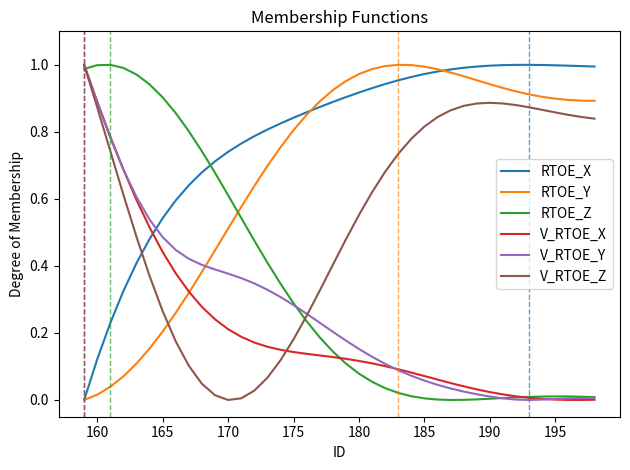

True or false: RTOE_X and V_RTOE_Z intersect in this chart.

True